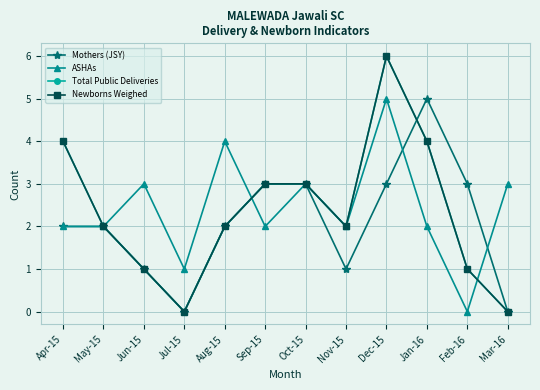

Which series has the widest spread of values?

Total Public Deliveries